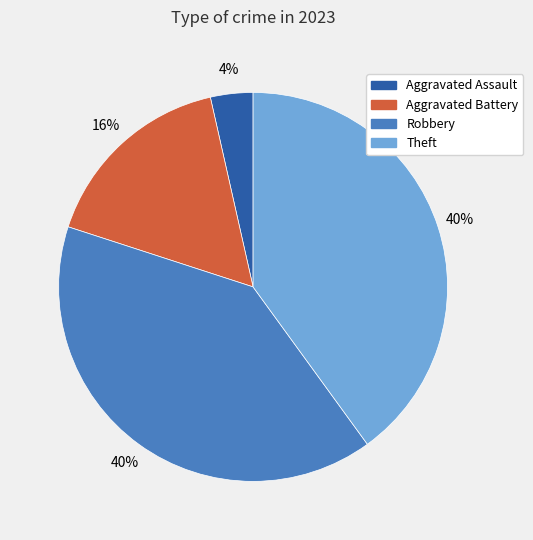

Is it true that Theft is 30% of the pie?

False